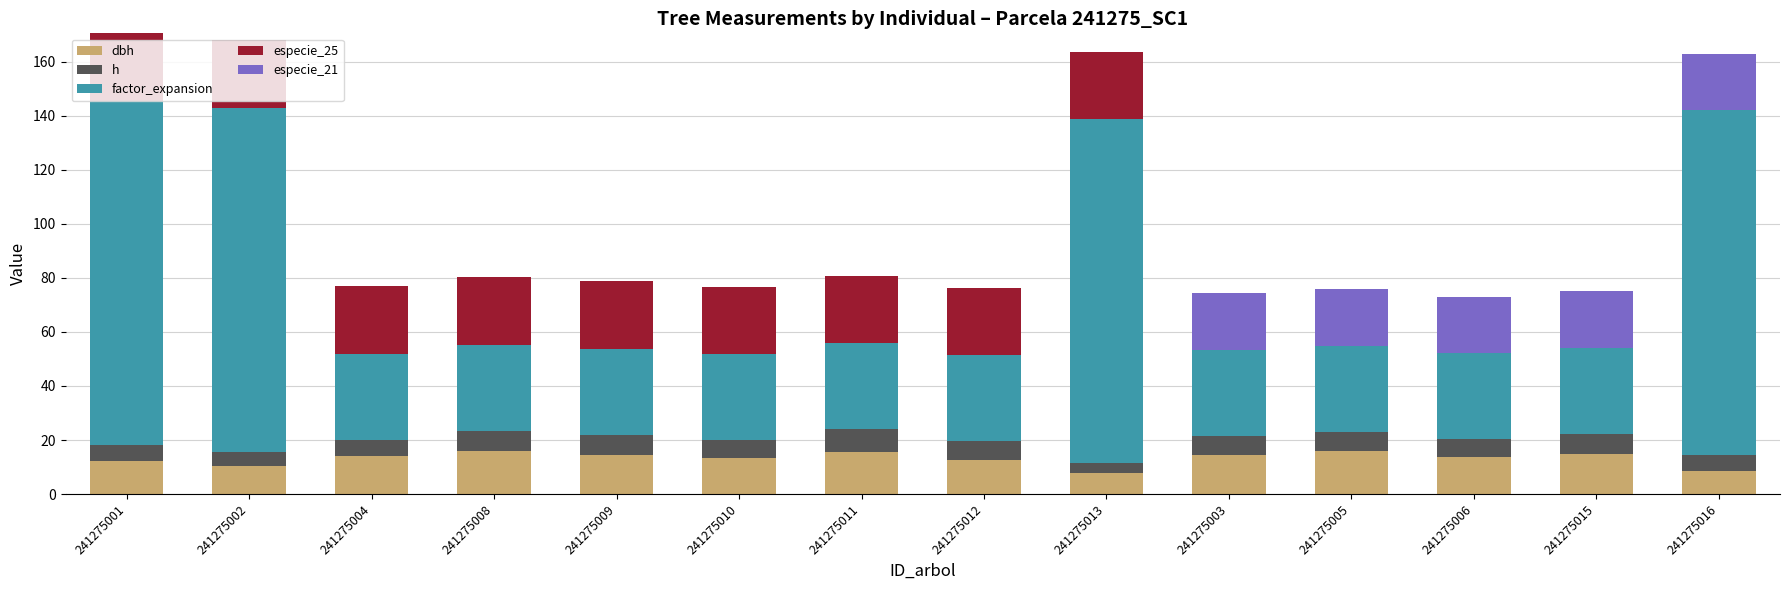

Does the chart contain stacked bars?

Yes